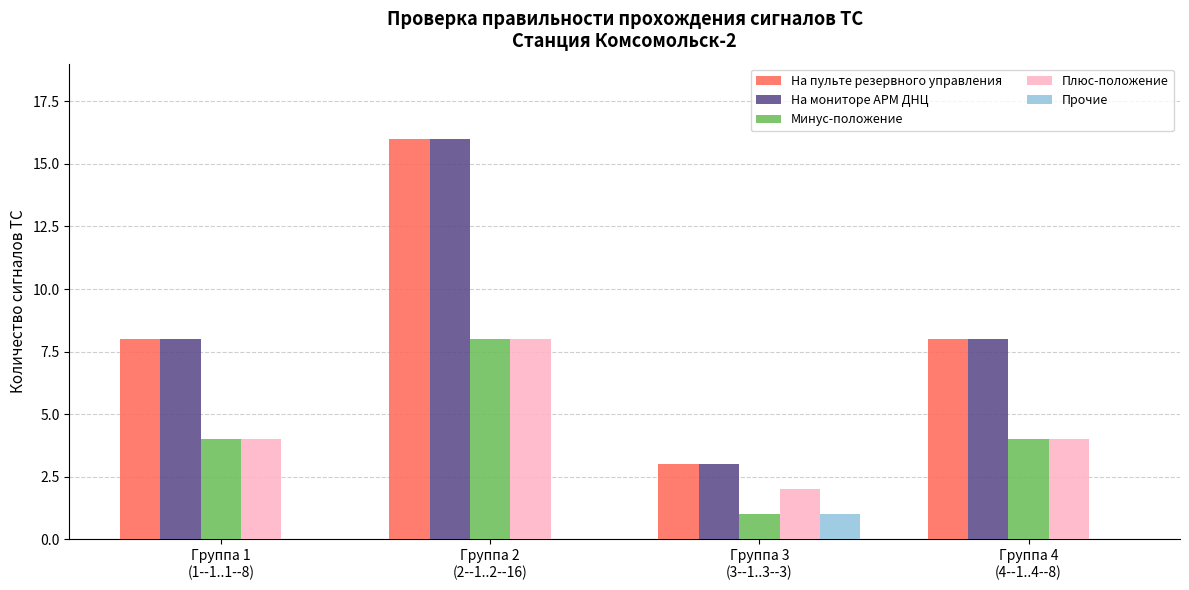

At which category is the sum across all series the highest?

Группа 2
(2--1..2--16)